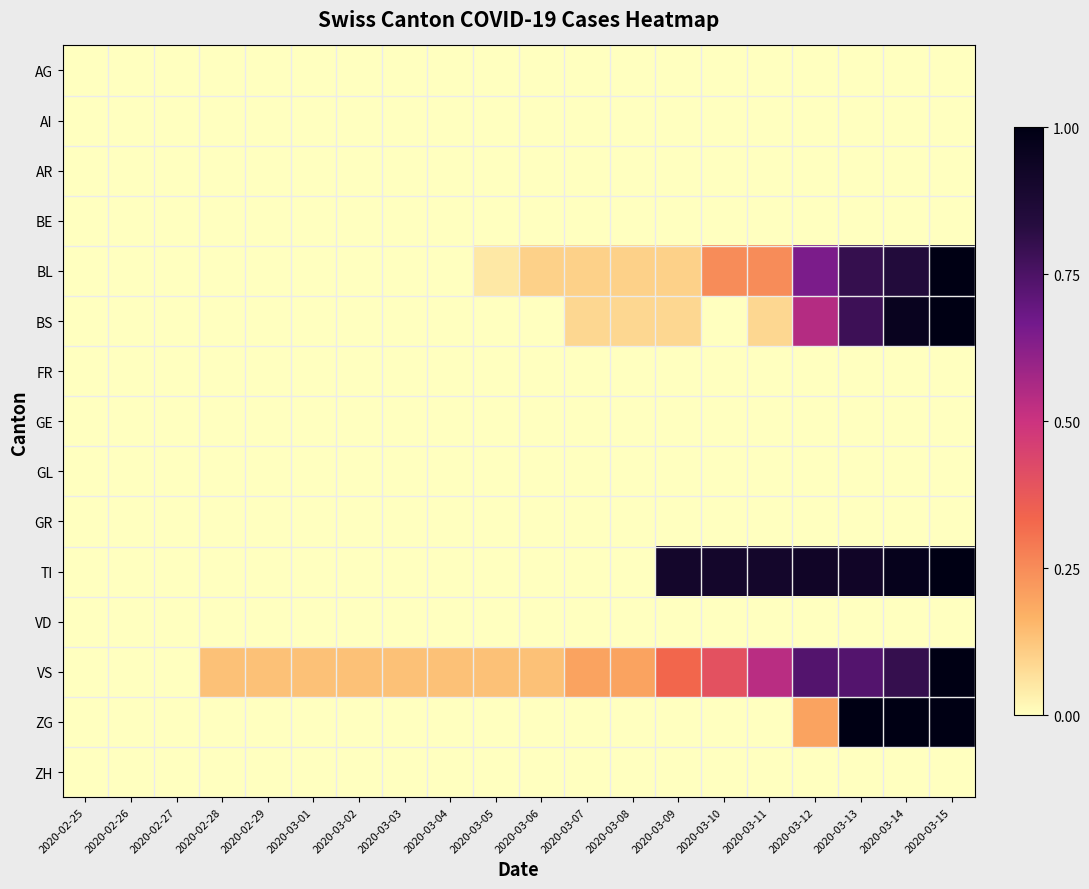

List the series in order of their peak value, highest first.

BL, BS, TI, VS, ZG, AG, AI, AR, BE, FR, GE, GL, GR, VD, ZH